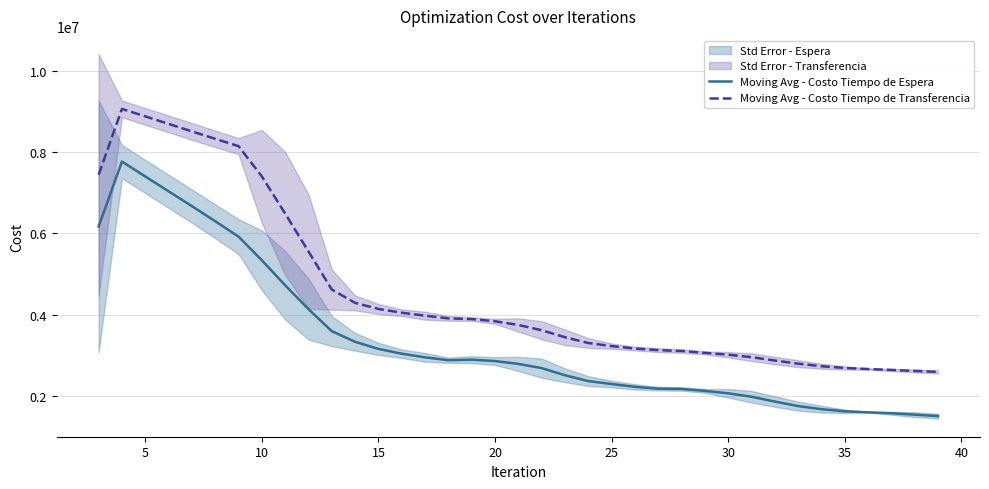

How many lines are shown in the chart?

2